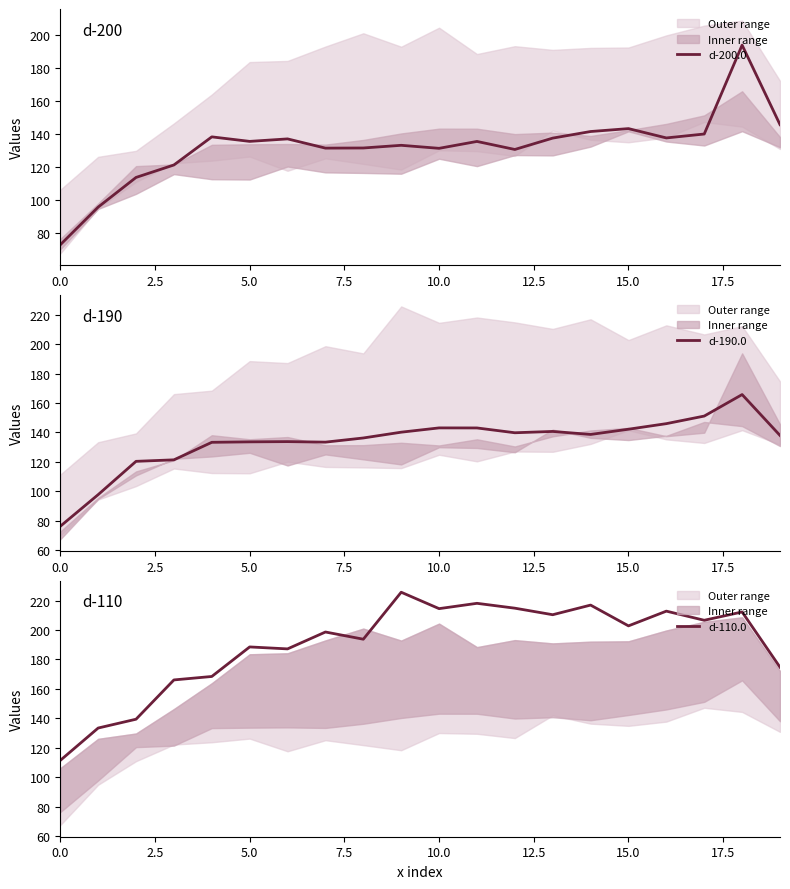

Between 11 and 0.0, which is larger?

11